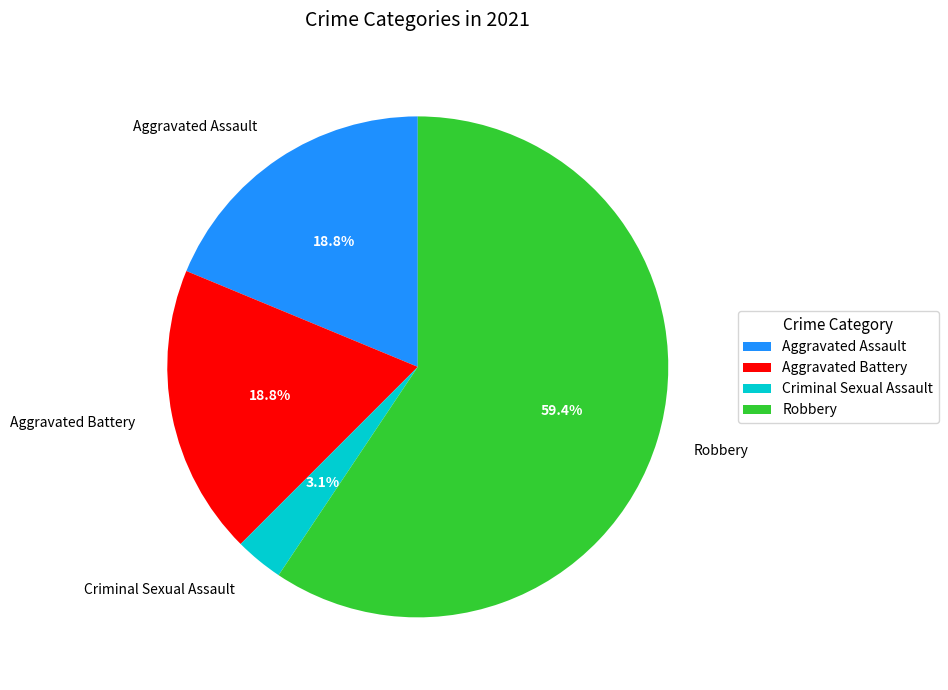

Is the sum of Criminal Sexual Assault and Aggravated Assault greater than half?

No